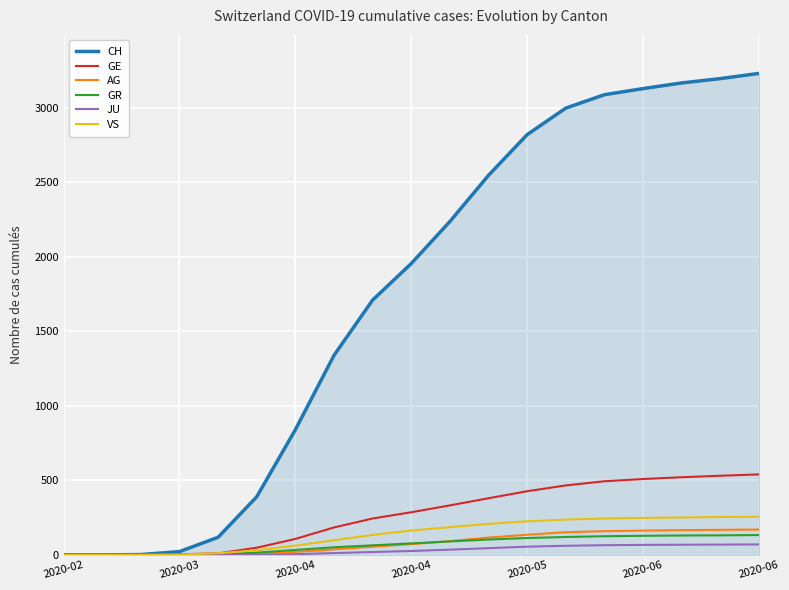

Which series has the largest range (max minus min)?

CH